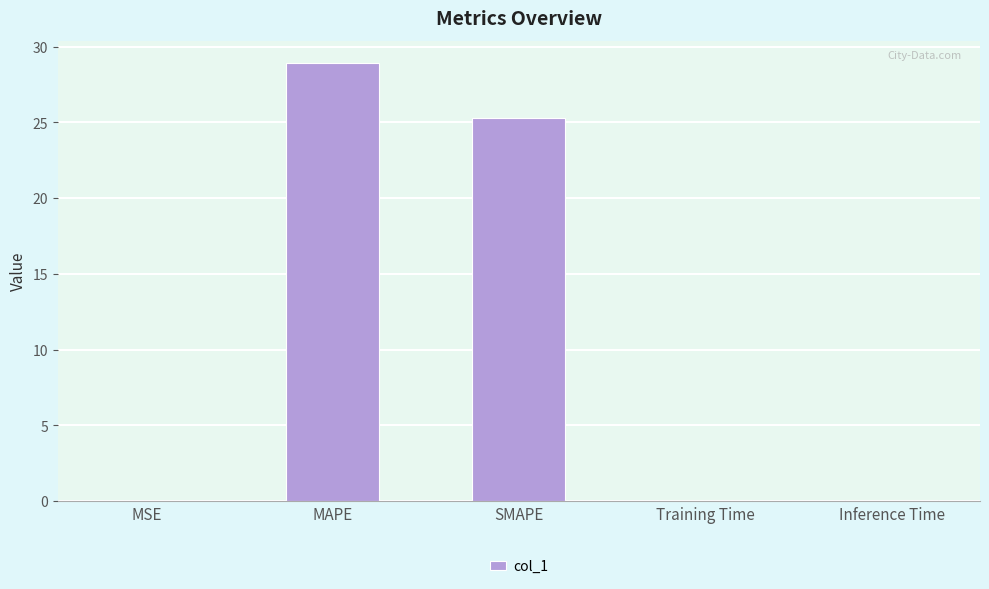

Are the bars horizontal?

No